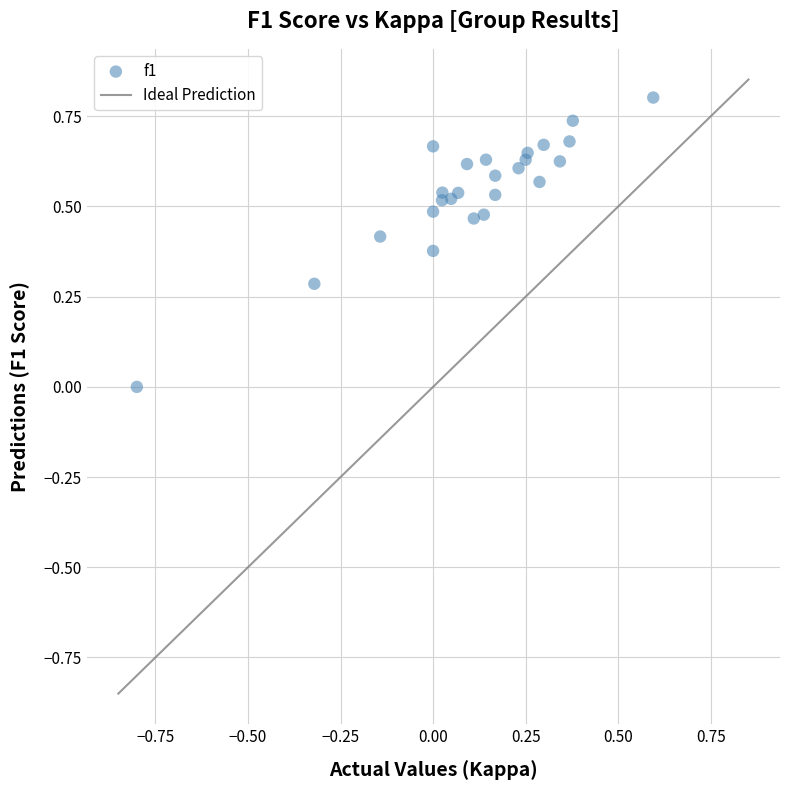

What is the range of X values (max minus min)?

1.4